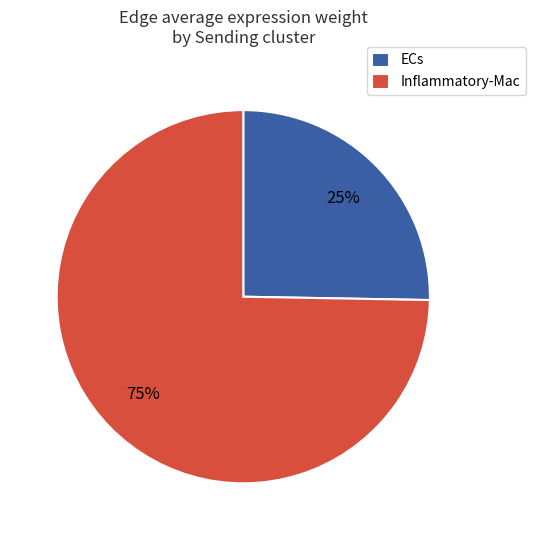

Which slice is the largest?

Inflammatory-Mac